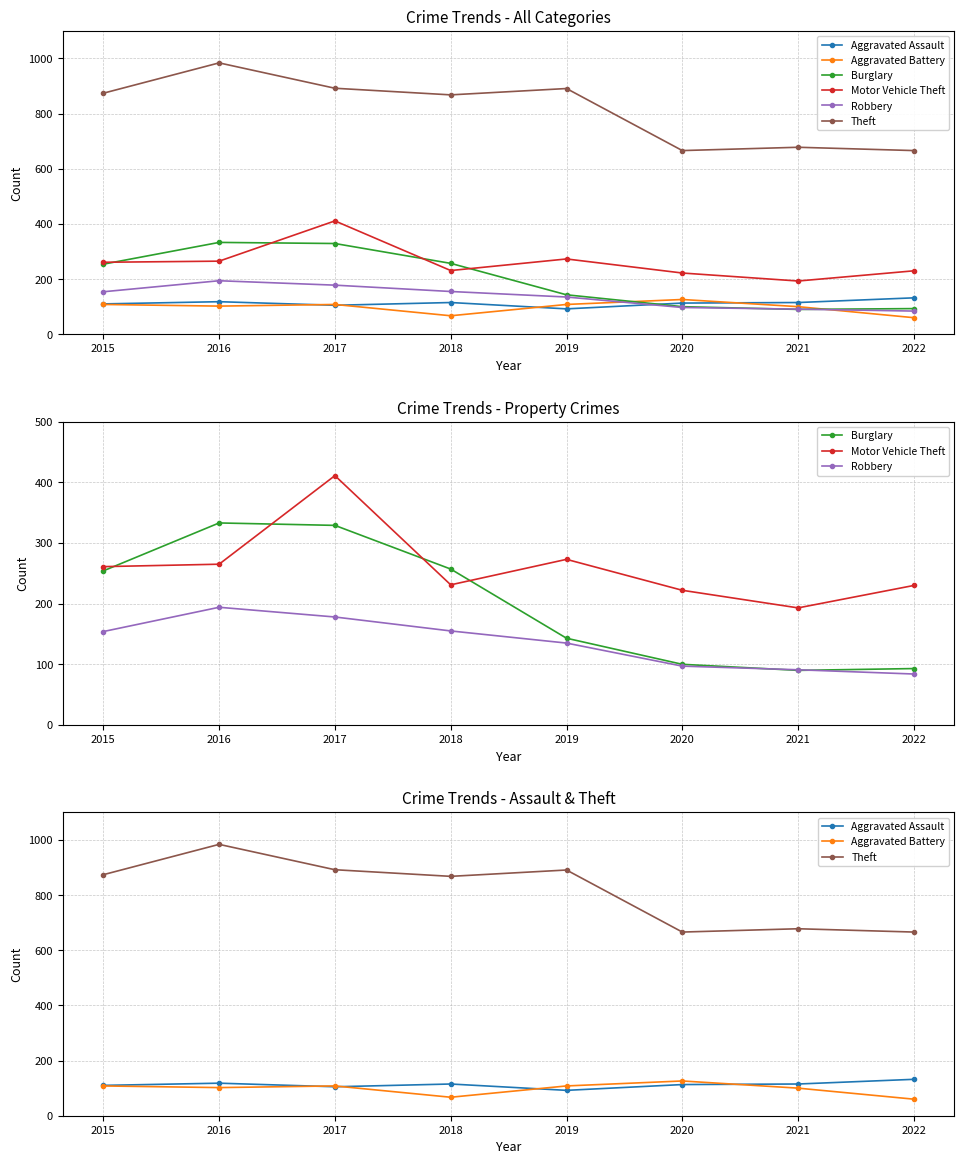

Reading left to right, list all the values displayed in this chart.

Aggravated Assault: 110	118	105	115	92	113	115	132
Aggravated Battery: 108	102	108	67	108	126	100	60
Burglary: 254	333	329	257	143	100	90	93
Motor Vehicle Theft: 261	265	411	231	273	222	193	230
Robbery: 154	194	178	155	135	97	91	84
Theft: 874	984	892	868	891	666	678	666